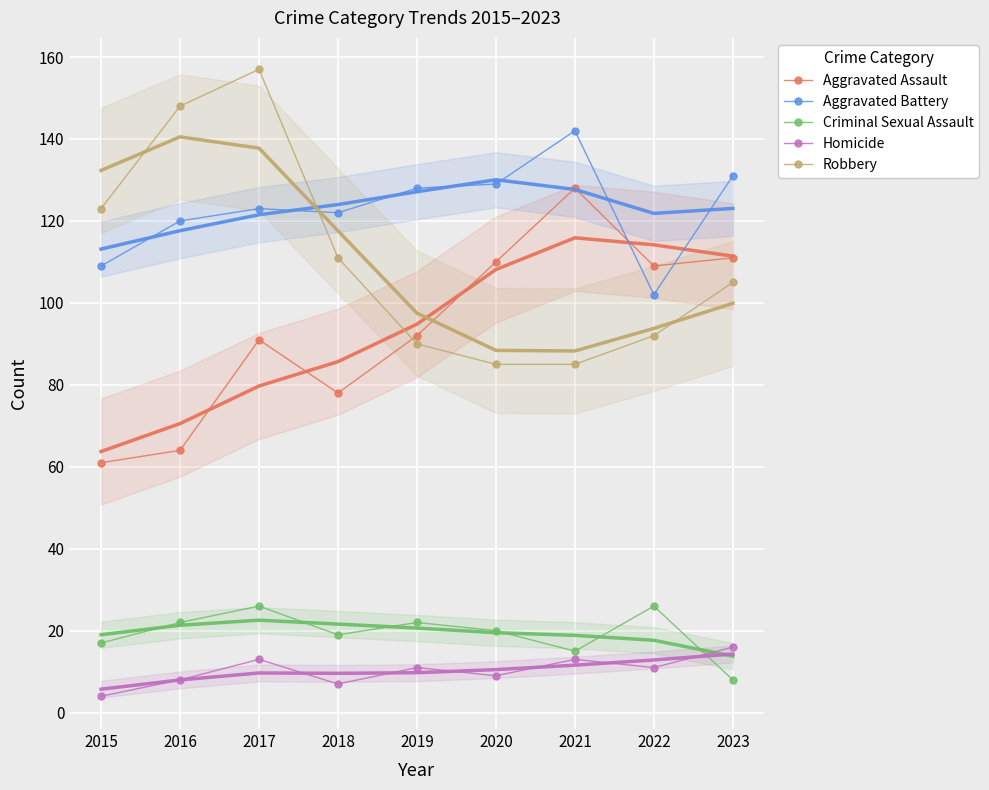

What is the value of the Aggravated Assault point at the 7th from the left?

128